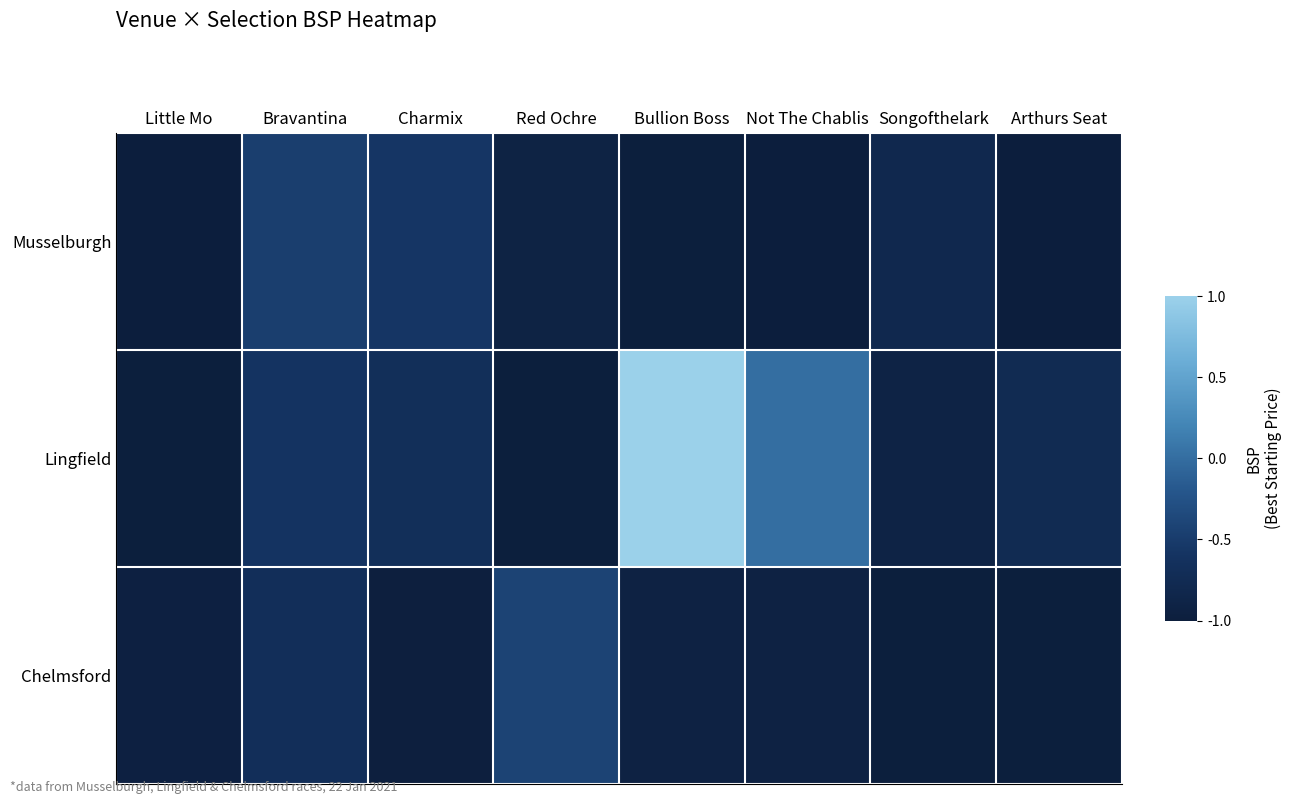

What is the spread (max minus min) of values at Songofthelark?

0.2